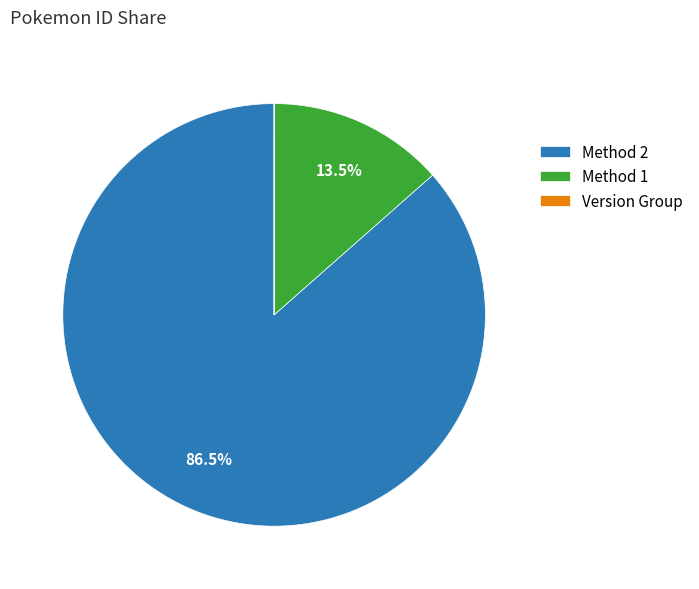

What percentage is NOT represented by Method 1?

86.5%